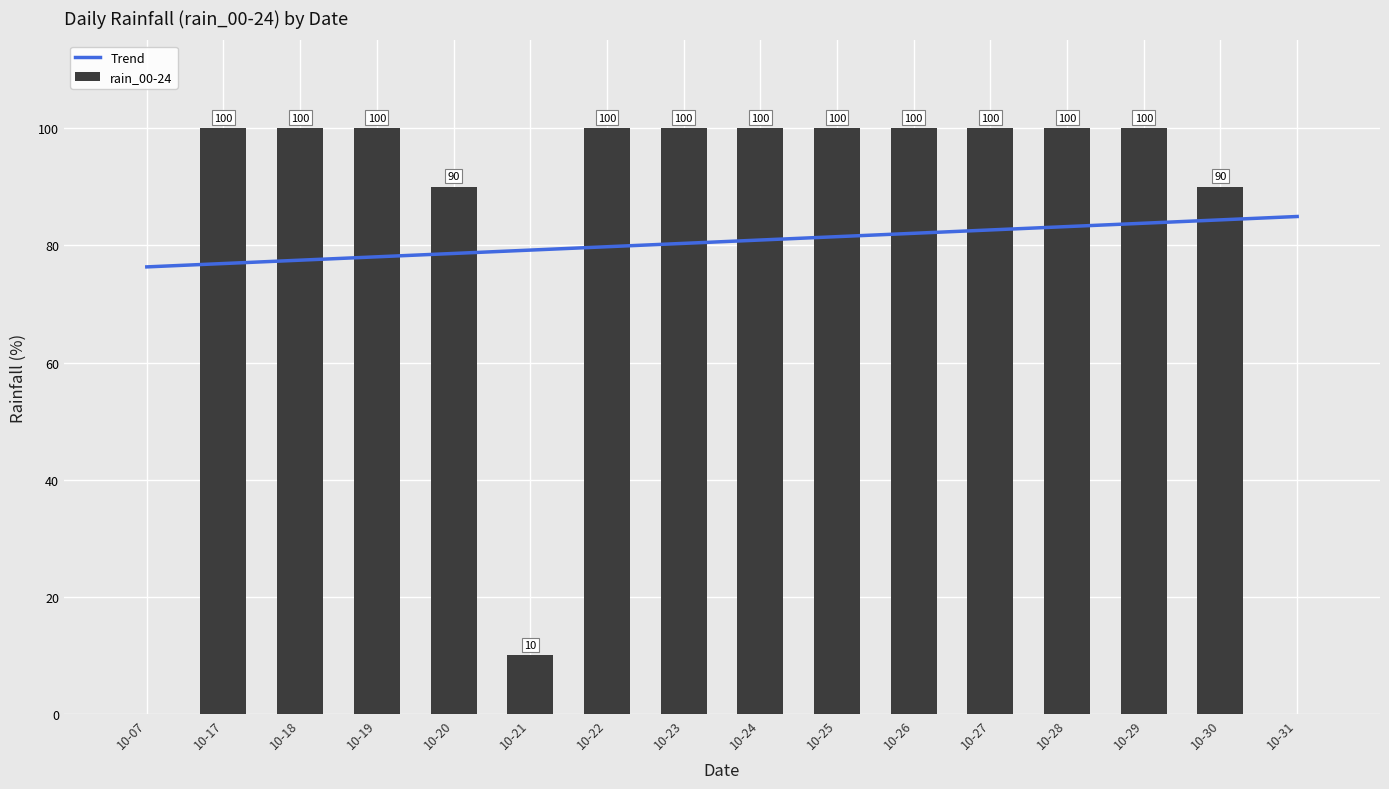

What is the maximum value shown in the chart?

100